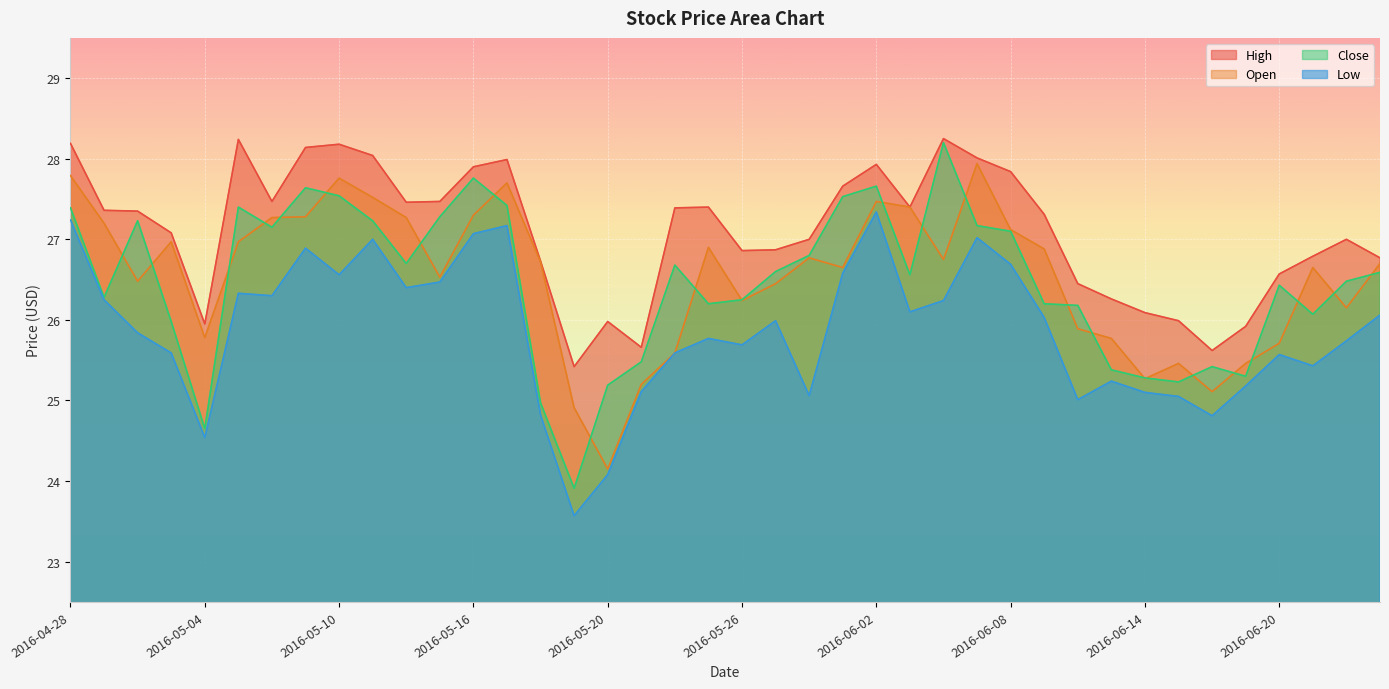

How many interior local peaks does the Low series have?

10